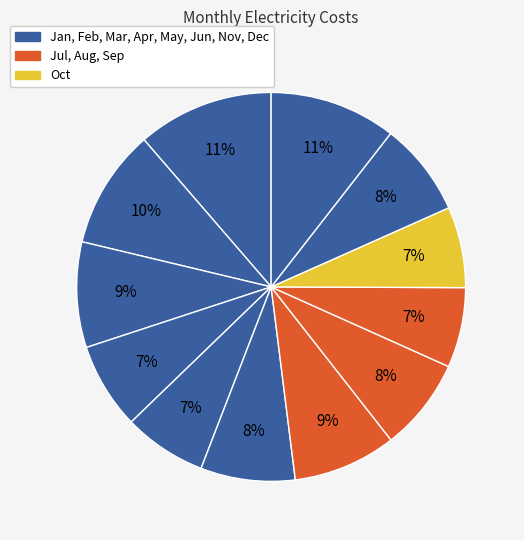

What is the smallest slice in the pie chart?

September